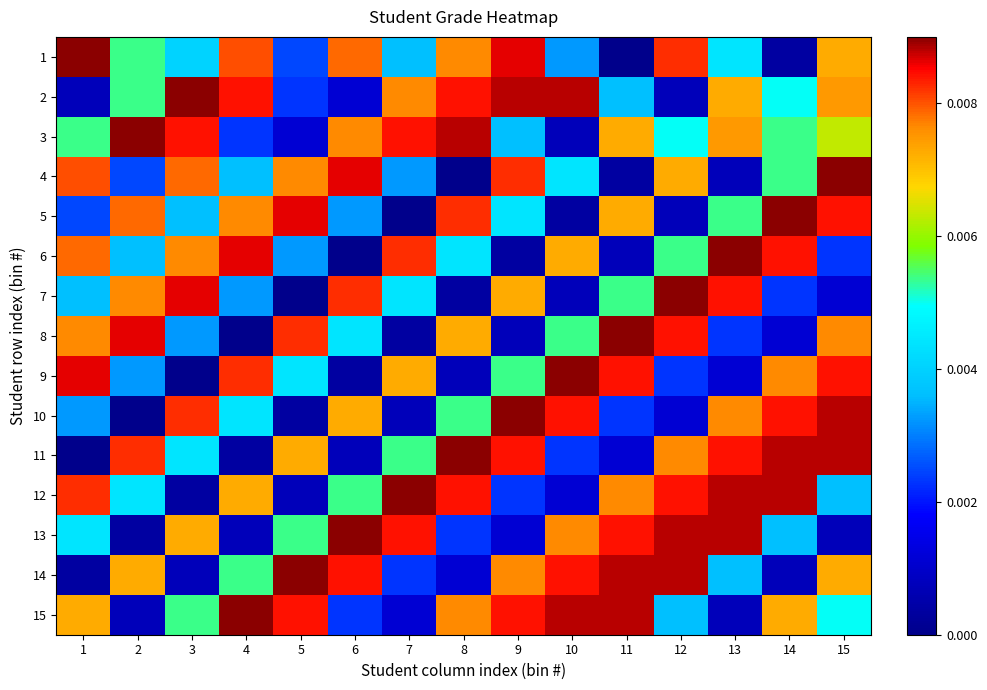

What is the total value across all series at 2?

0.1